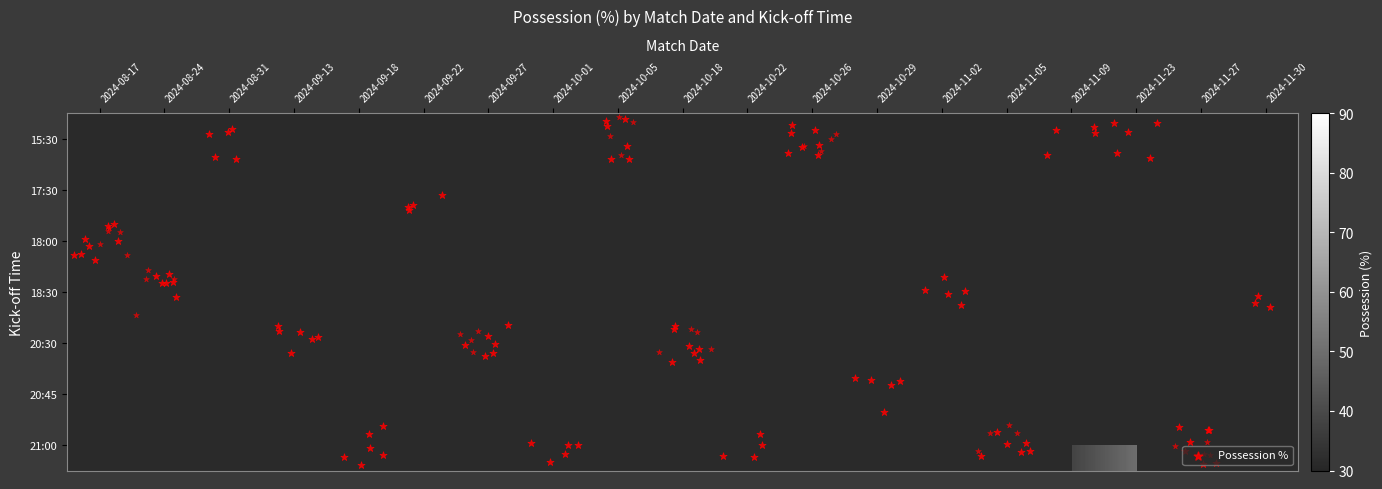

Count the number of categories in the chart.

19